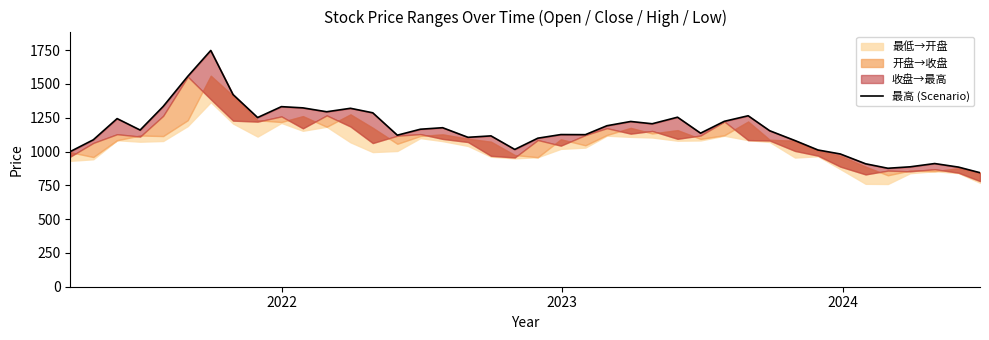

How many points are lower than both their immediate neighbors (excluding endpoints)?

10